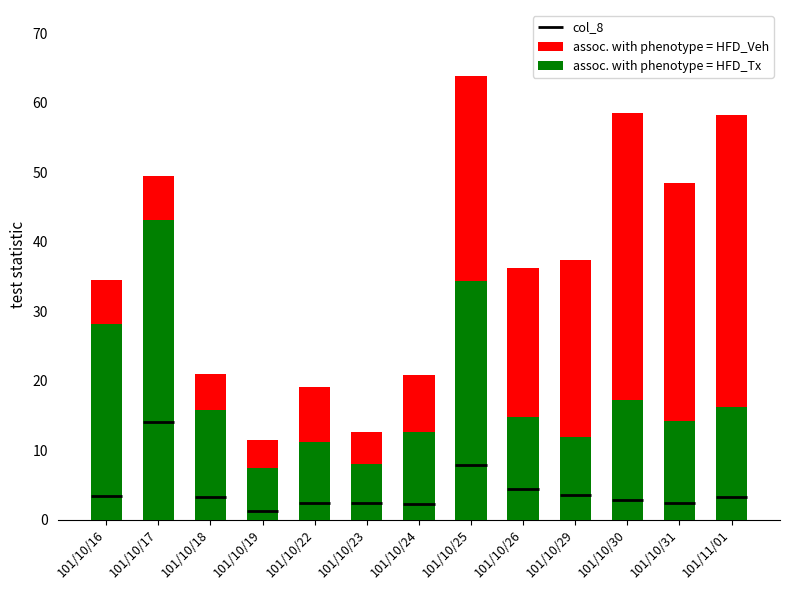

Is the value of col_2 at 101/10/25 greater than the value of col_1 at 101/10/26?

No